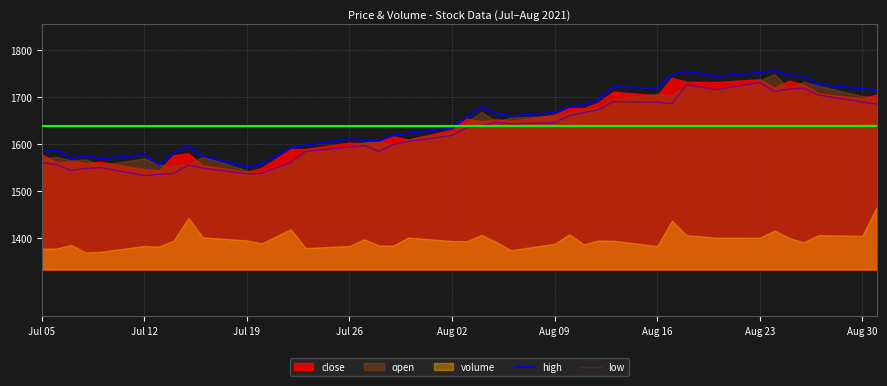

In high, how many points are lower than both neighbors (excluding endpoints)?

8